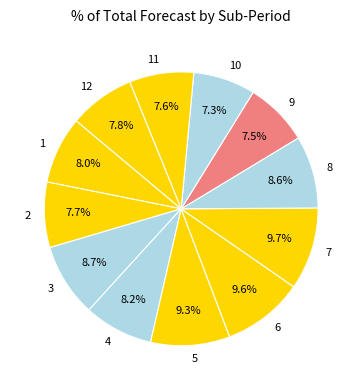

Between 8 and 5, which is larger?

5